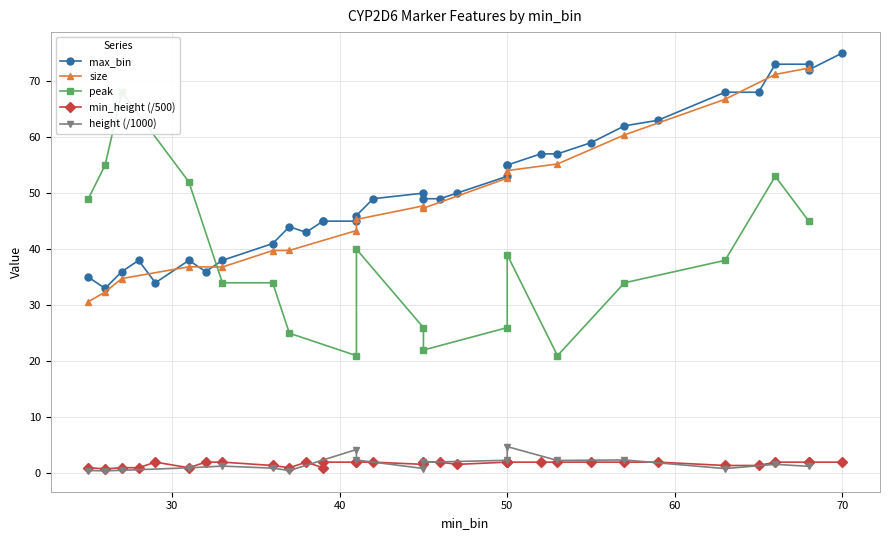

The chart shows a value of 19 at 2. True or false?

False